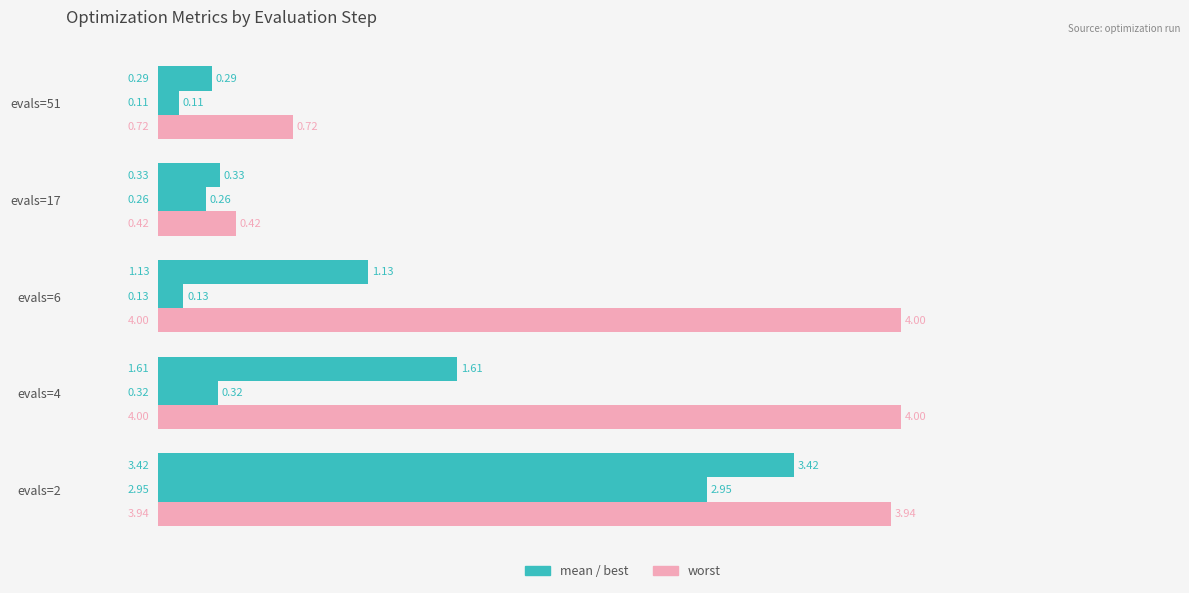

How many categories are shown in the chart?

5